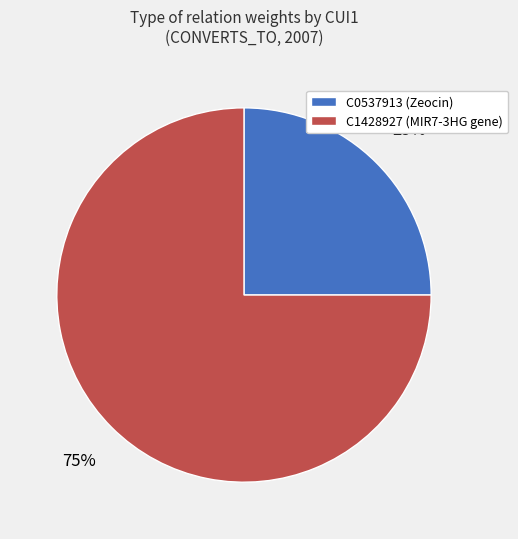

Which has a higher value, C0537913 or C1428927?

C1428927